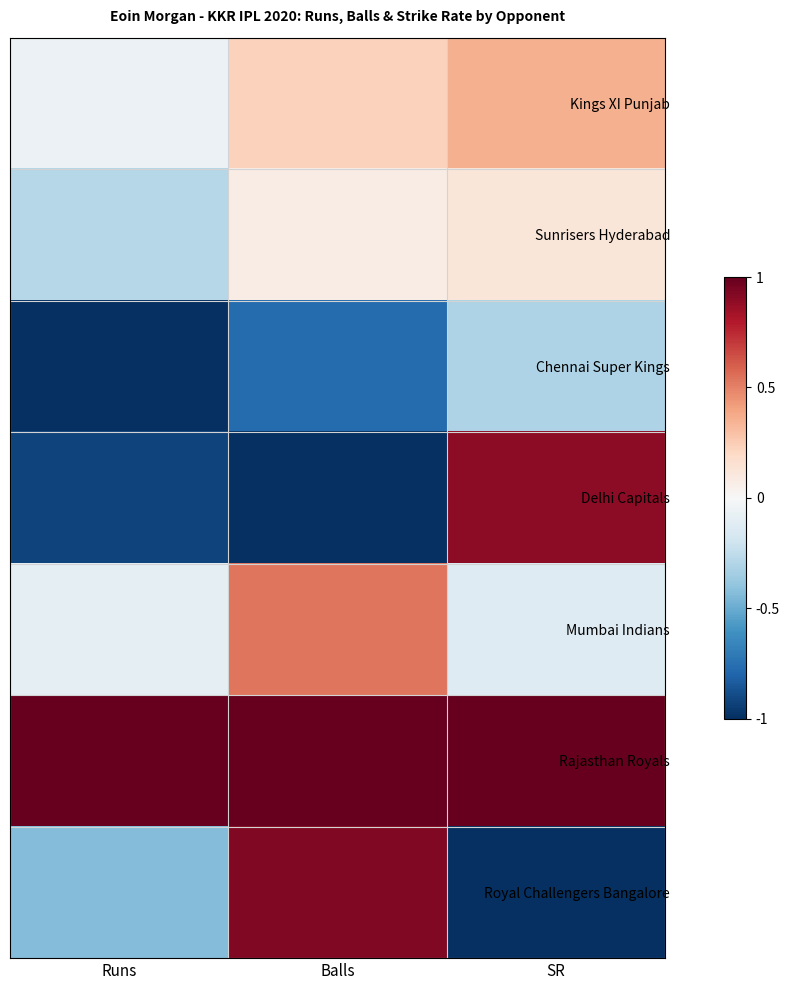

What is the greatest value displayed?

1.0